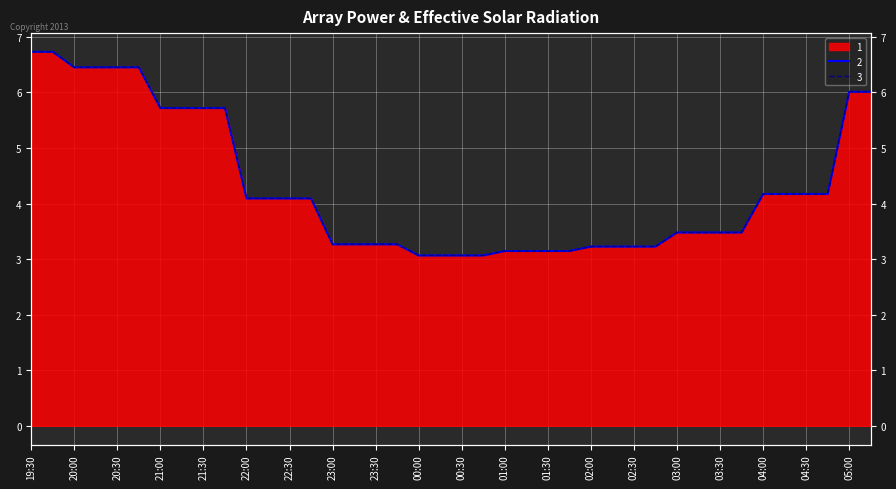

What is the total value across all series at 01:45?

6.3